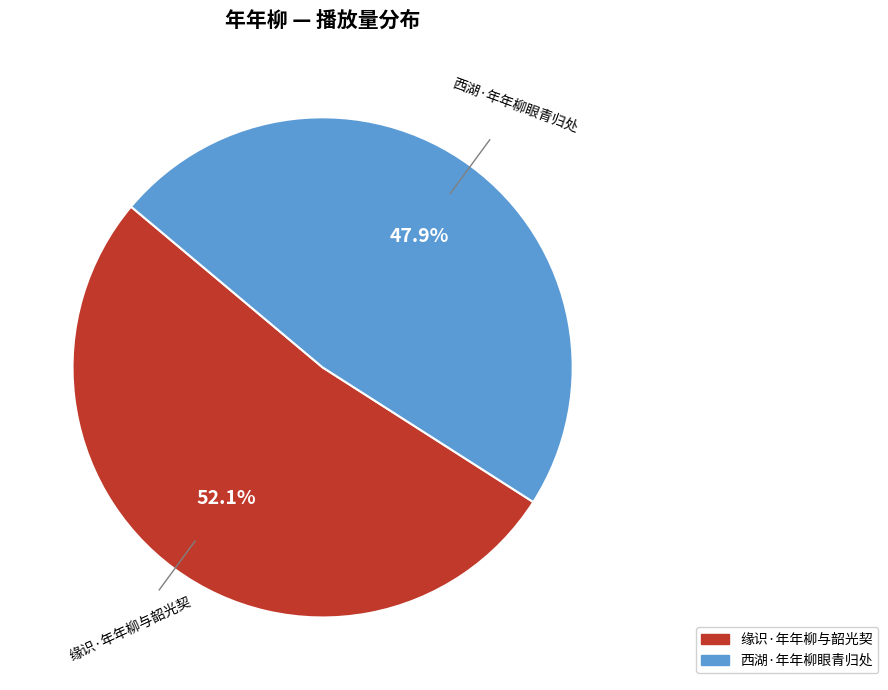

What percentage do 西湖·年年柳眼青归处 and 缘识·年年柳与韶光契 together represent?

100.0%